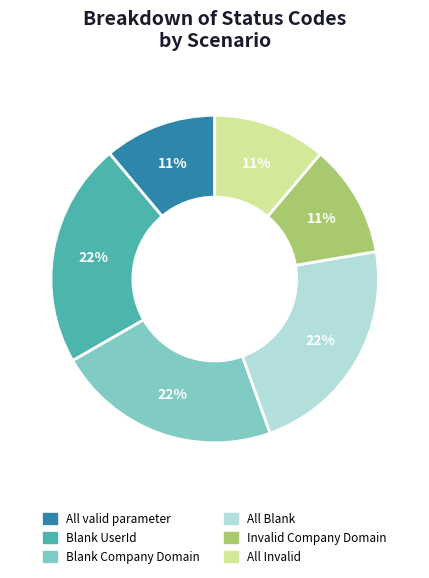

To the nearest percent, what portion does Blank UserId represent?

22%